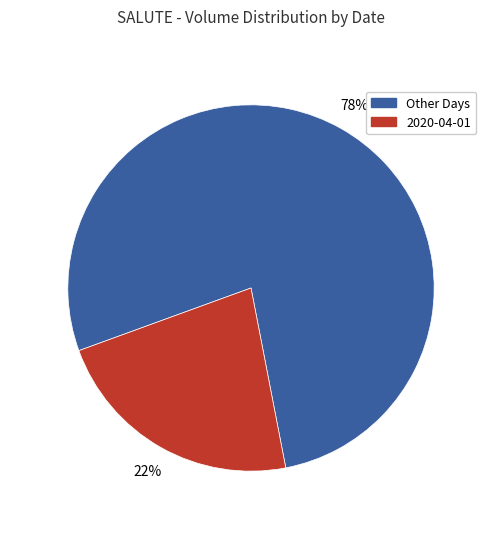

Which has a higher value, 2020-04-01 or Other Days?

Other Days